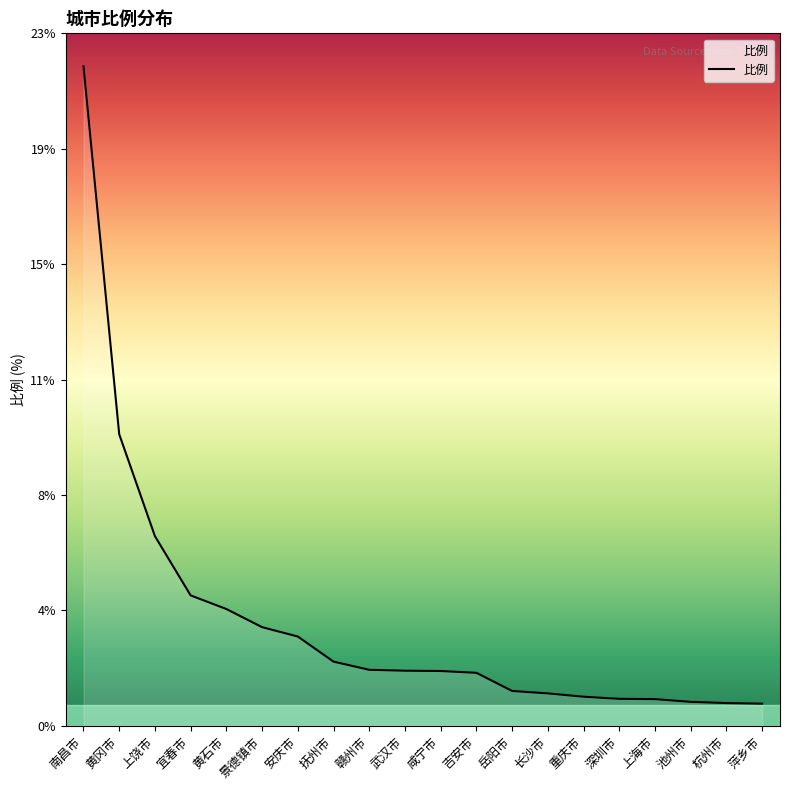

Does the chart have visible grid lines?

No